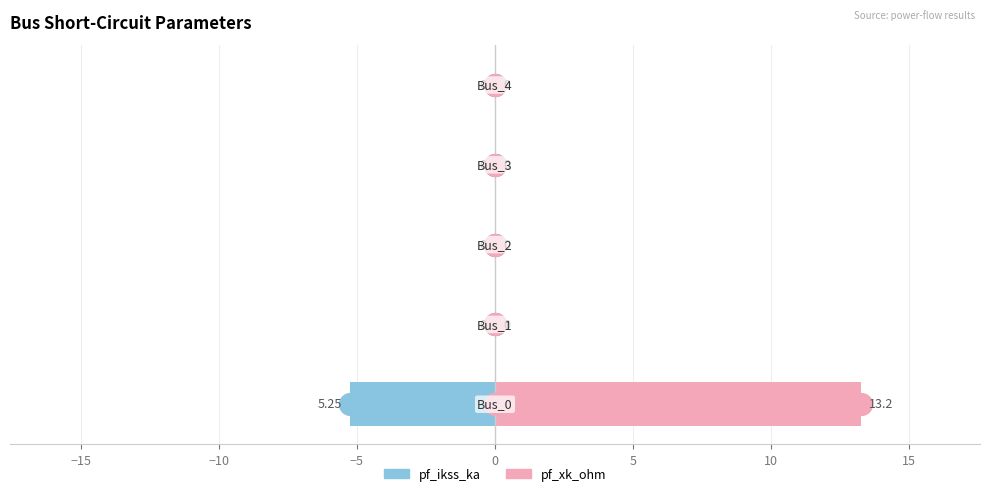

What are all the series names shown in the legend?

pf_ikss_ka, pf_xk_ohm